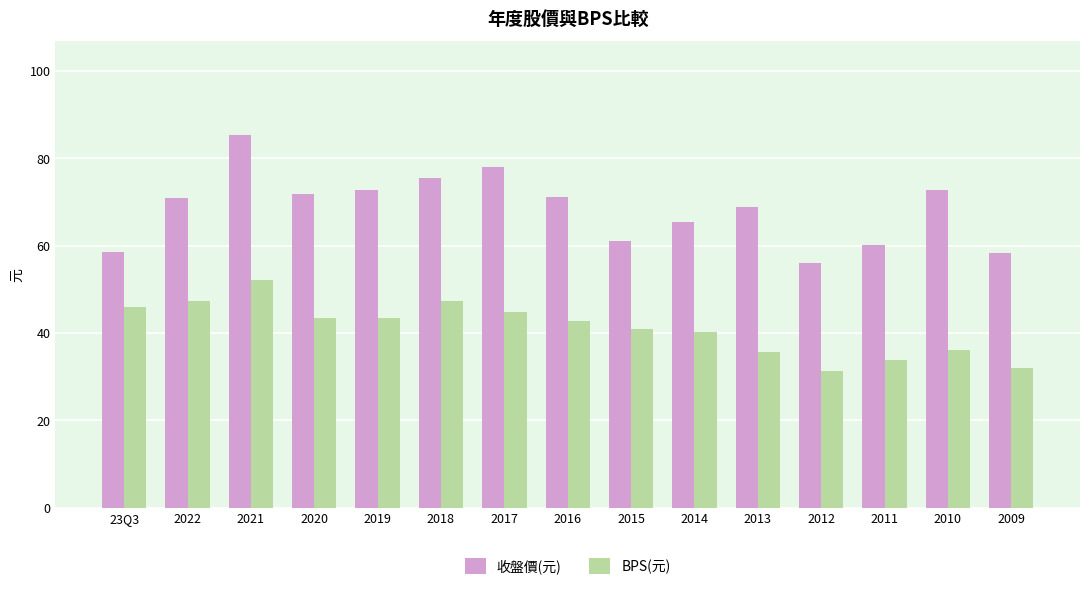

Is the value of BPS(元) at 2020 greater than the value of 收盤價(元) at 2014?

No